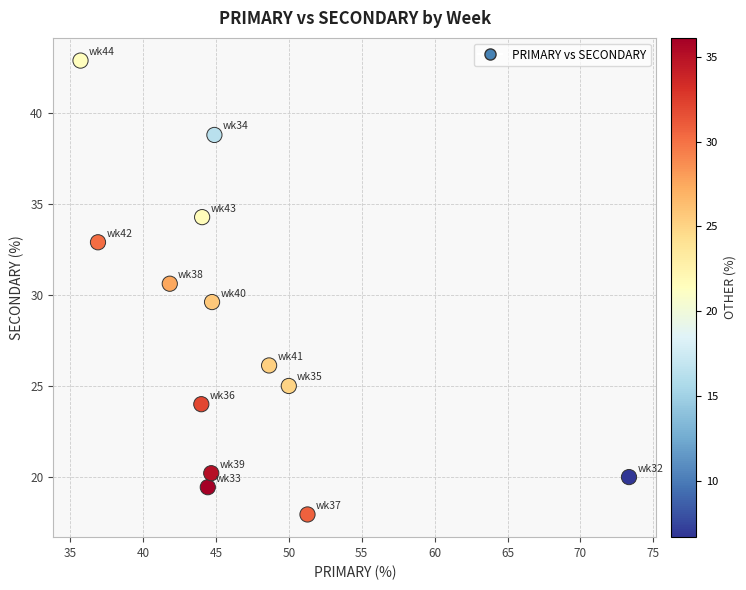

What is the range of X values (max minus min)?

37.6